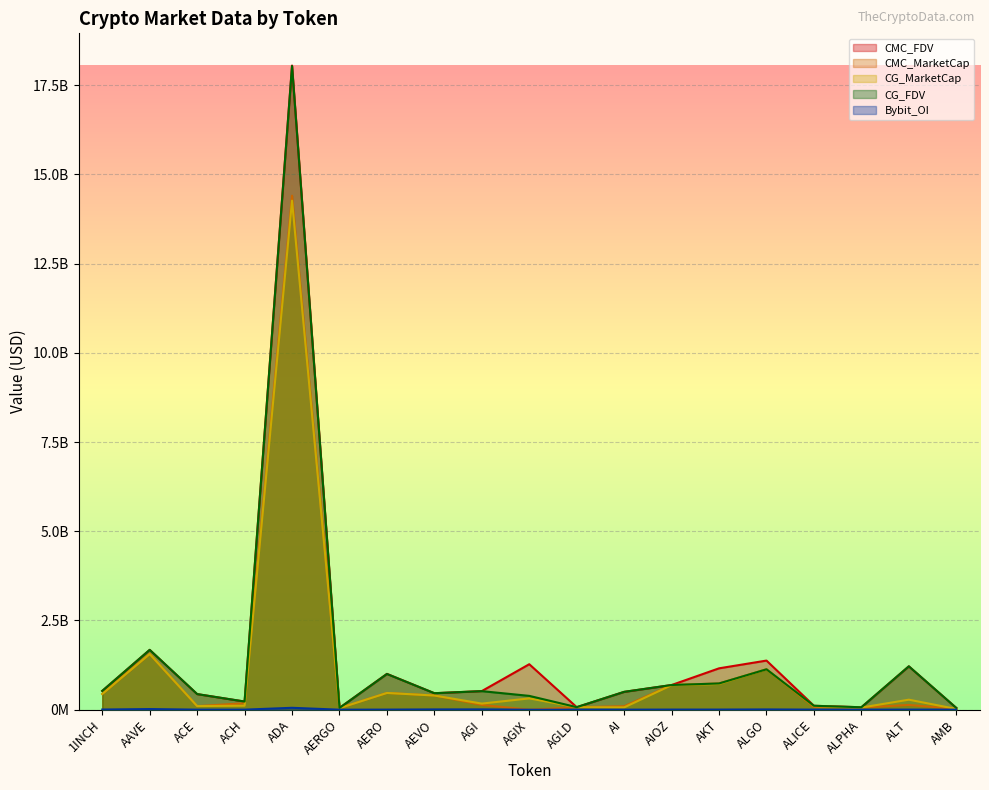

Reading left to right, what are all the values shown in this chart?

CMC_FDV: 527080834.4	1677231355.3	437947335.3	228677748.0	18047128648.5	50079353.8	1004288282.6	462445584.8	522228415.4	1274765631.0	71513105.7	500460987.0	691581462.9	1159641775.4	1376723543.5	110423047.2	68799458.6	1215350481.7	50365612.1
CMC_MarketCap: 440988930.9	1559776842.8	100462309.3	181743858.5	14400781681.1	44570624.9	470724571.1	398004957.6	134324779.3	0.0	71513105.7	97902680.6	691581462.9	735468133.6	1132600925.5	74991971.8	60749922.0	133688553.0	23622143.0
CG_MarketCap: 441099940.0	1559608190.0	101834066.0	113040960.0	14261042390.0	44250849.0	469228103.0	397794893.0	171439315.0	317022194.0	71440821.0	65043980.0	687659852.0	722377421.0	1132051434.0	101750495.0	60733944.0	280828146.0	21680994.0
CG_FDV: 527213515.0	1677050002.0	437665383.0	228657006.0	18034144280.0	49720055.0	1001101048.0	462201509.0	520084192.0	387618782.0	71440821.0	500338311.0	691993404.0	735586829.0	1132051429.0	110498276.0	68781363.0	1215487016.0	50245996.0
Bybit_OI: 5159397.0	18373078.0	1827842.0	1920186.0	53653926.0	621689.0	3051669.0	7931434.0	8895154.0	0.0	783228.0	1541942.0	3817657.0	3969217.0	7835476.0	2618911.0	978315.0	3500767.0	1656254.0